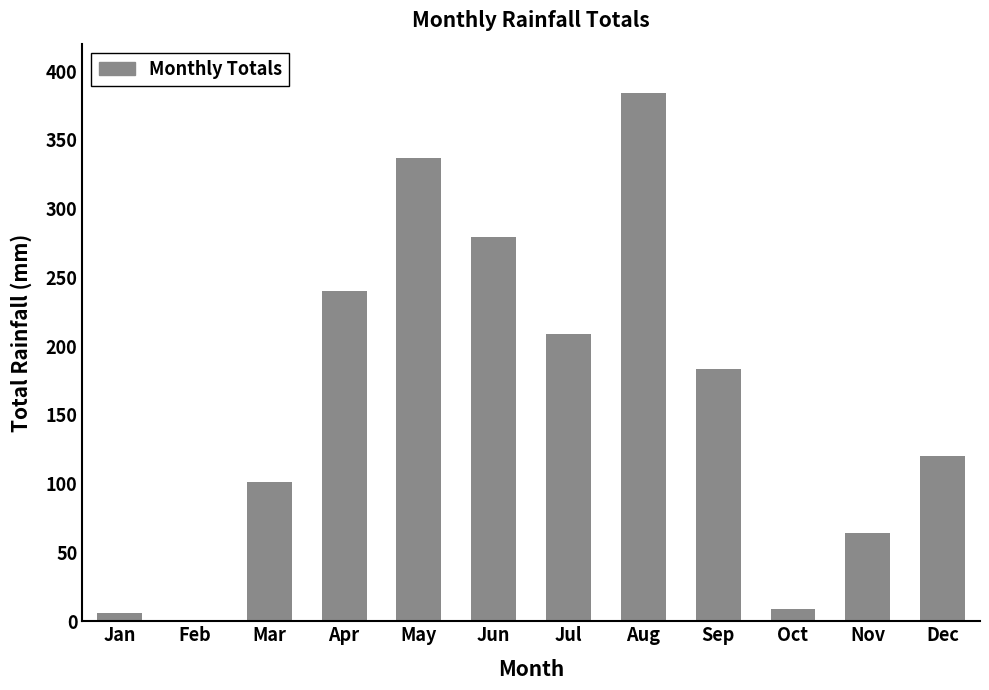

Which category has the highest value across all series?

Aug